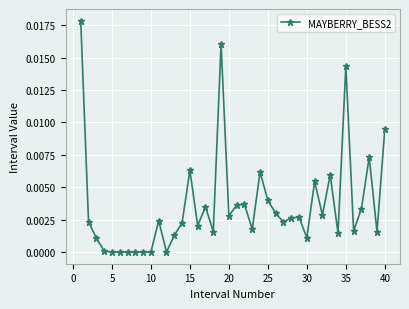

True or false: there are more than 0 points higher than both neighbors.

True